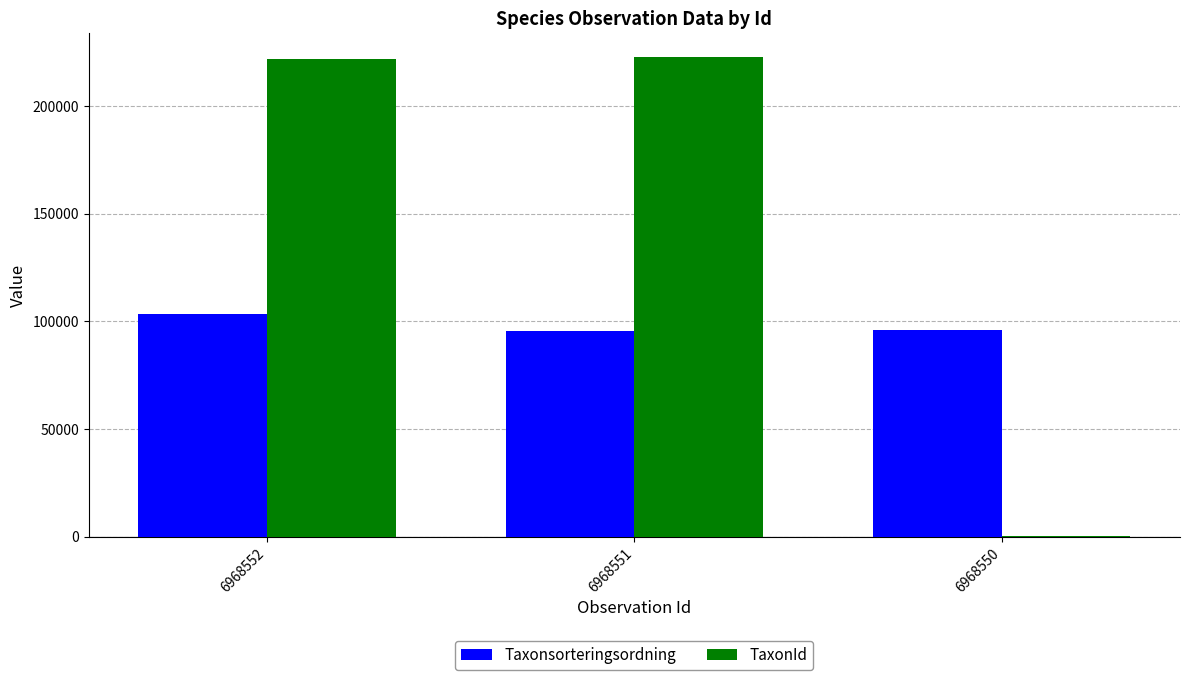

Where is Taxonsorteringsordning nearest to the value 99455?

6968550